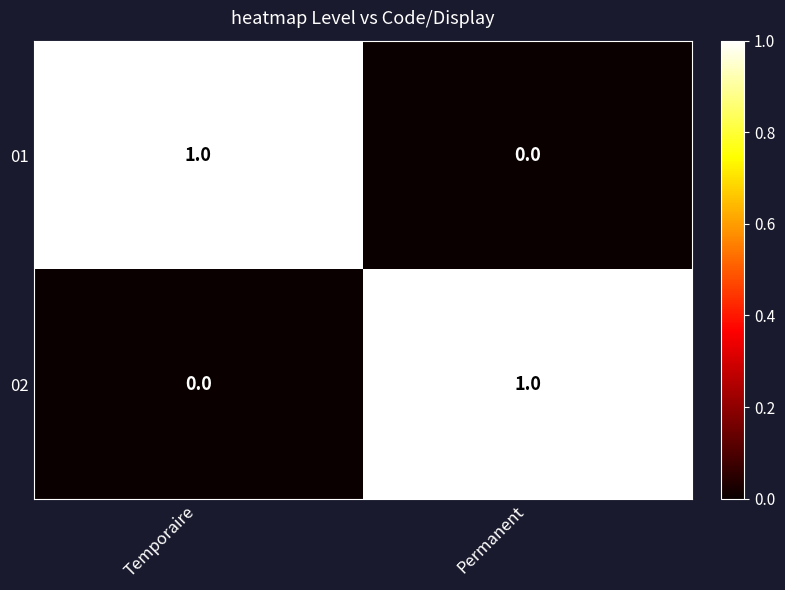

True or false: 01 has a value of 0 at Temporaire.

False